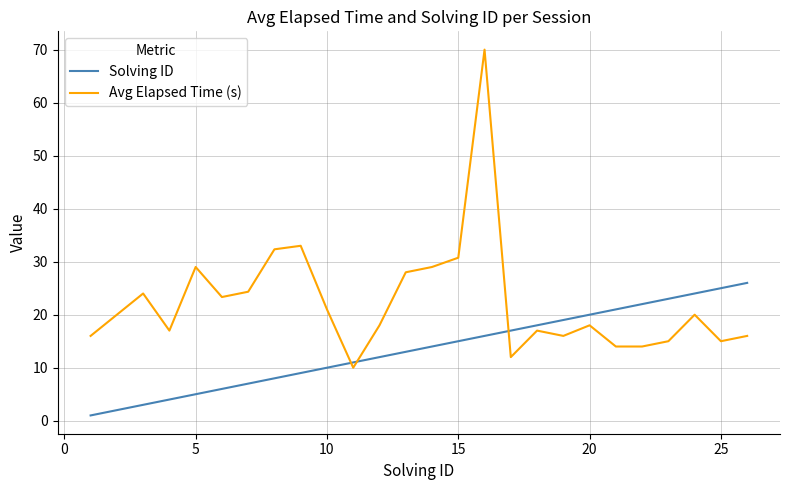

Which series has the largest total across all categories?

Avg Elapsed Time (s)